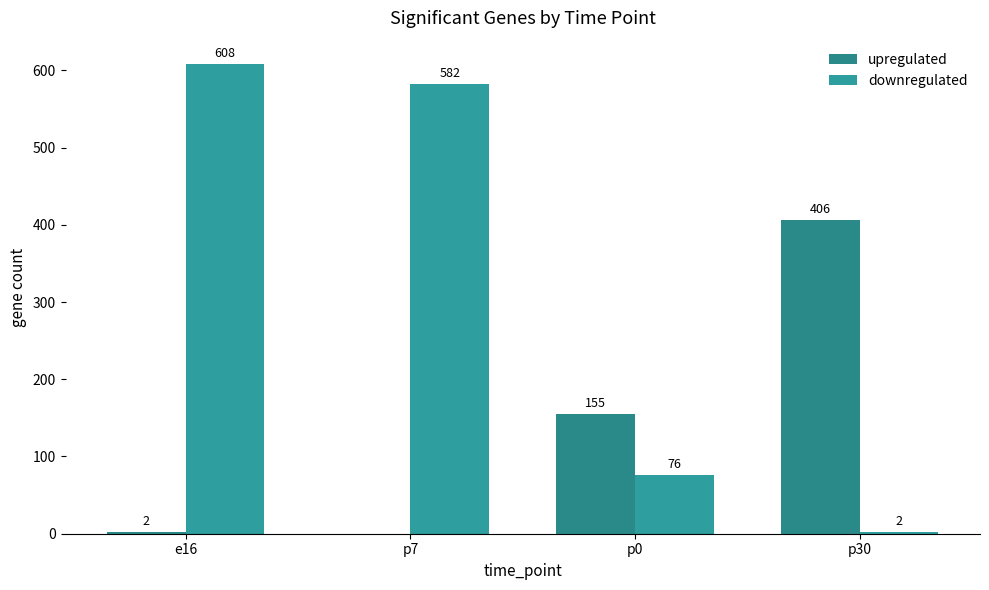

Which series has the widest spread of values?

downregulated